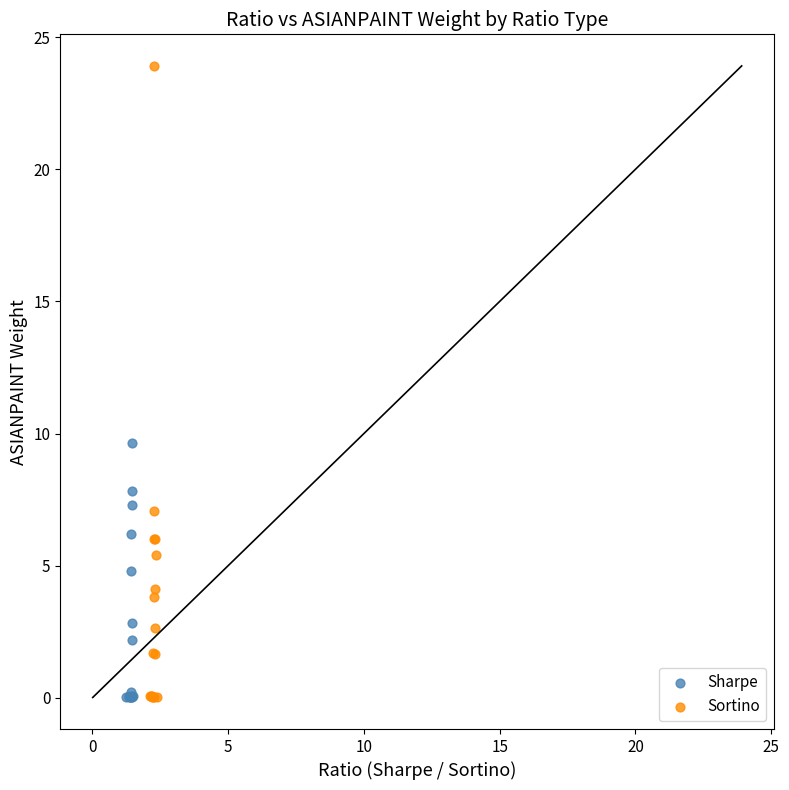

Which series reaches the maximum Y coordinate?

Sortino